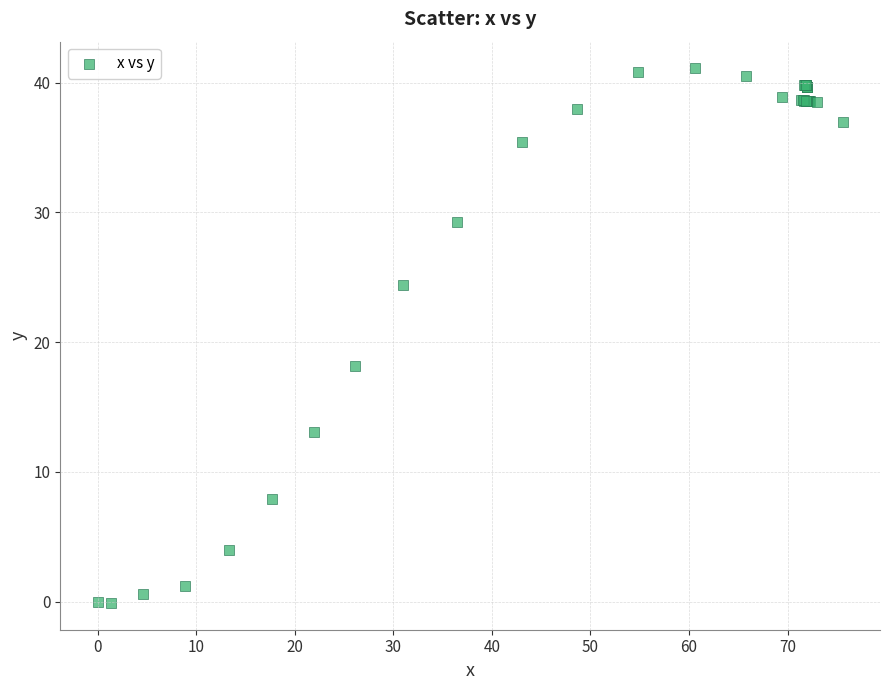

What Y value in the scatter plot is closest to 20?

18.2